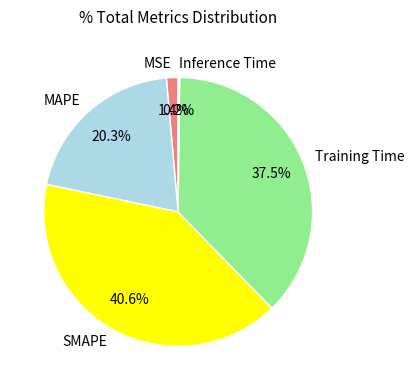

Approximately how many times larger is the value at MAPE compared to Training Time?

0.5